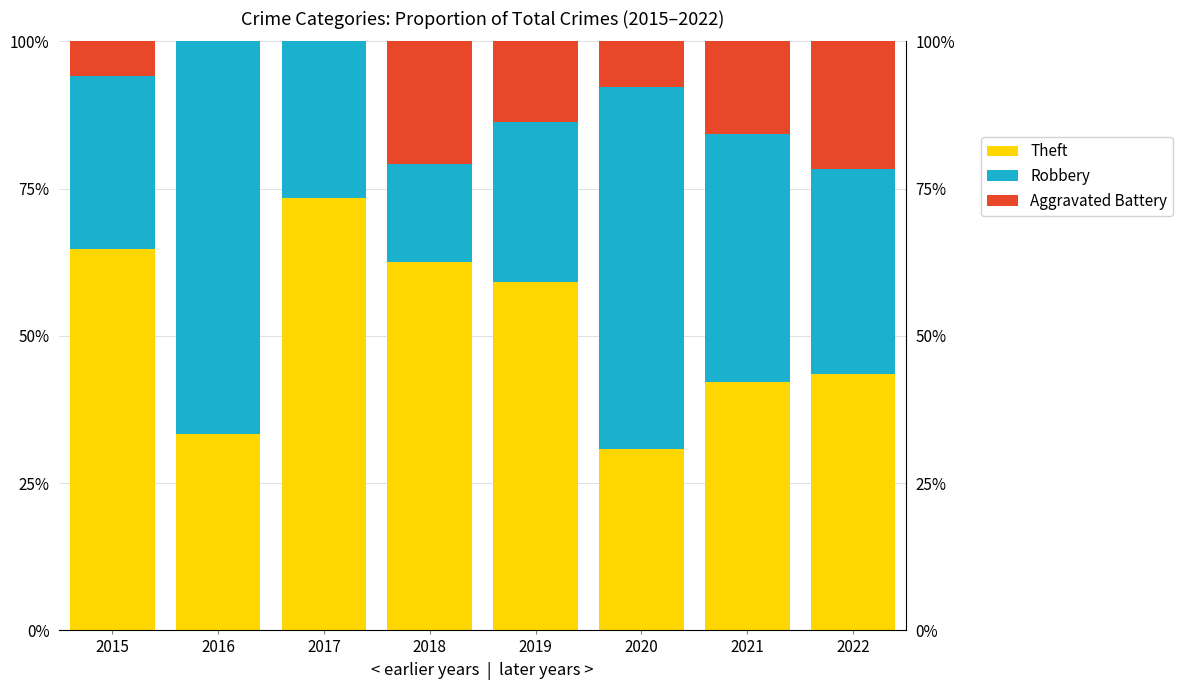

At how many categories does at least one series exceed 46?

6